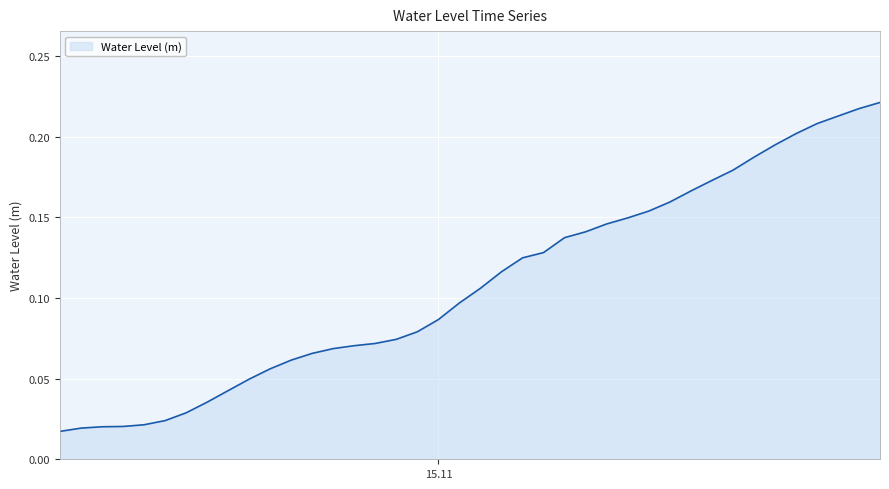

How many lines are shown in the chart?

1